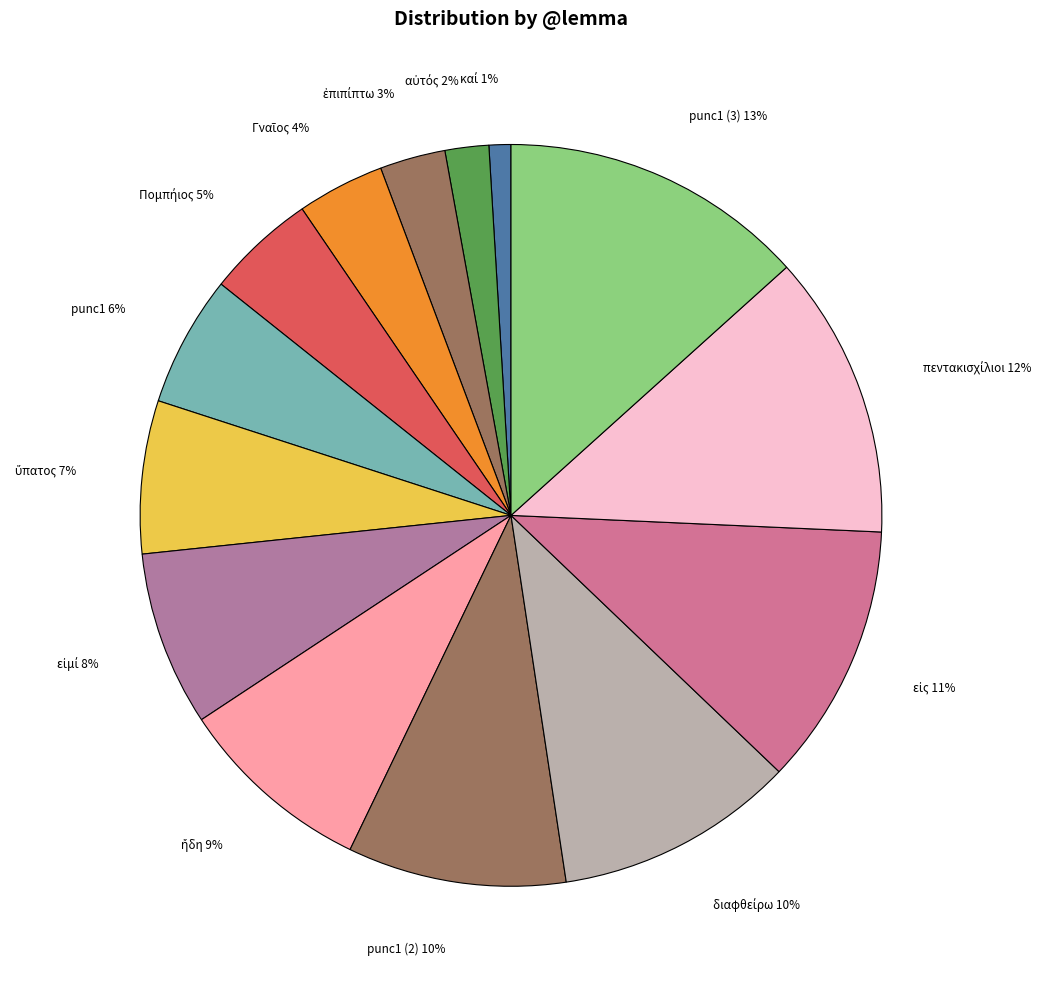

Count the number of slices in the pie.

14